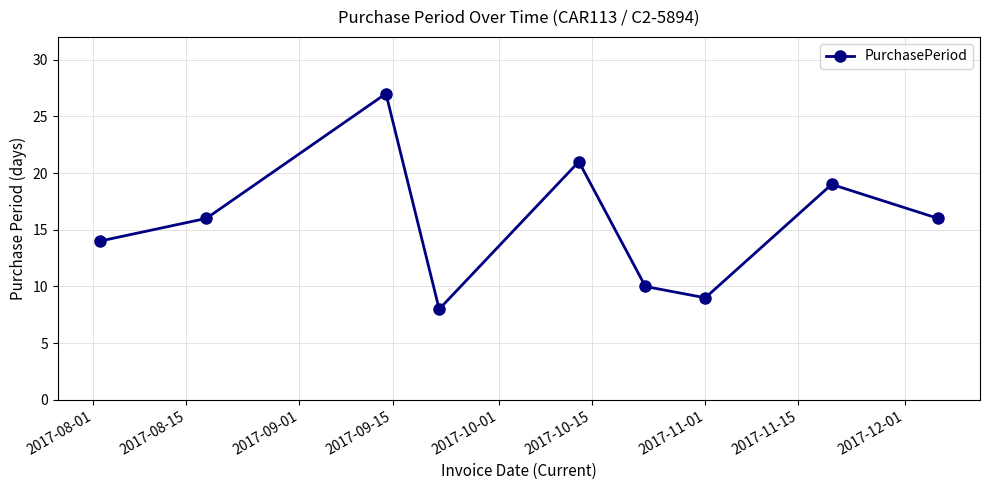

What is the difference between the second highest and second lowest values?

12